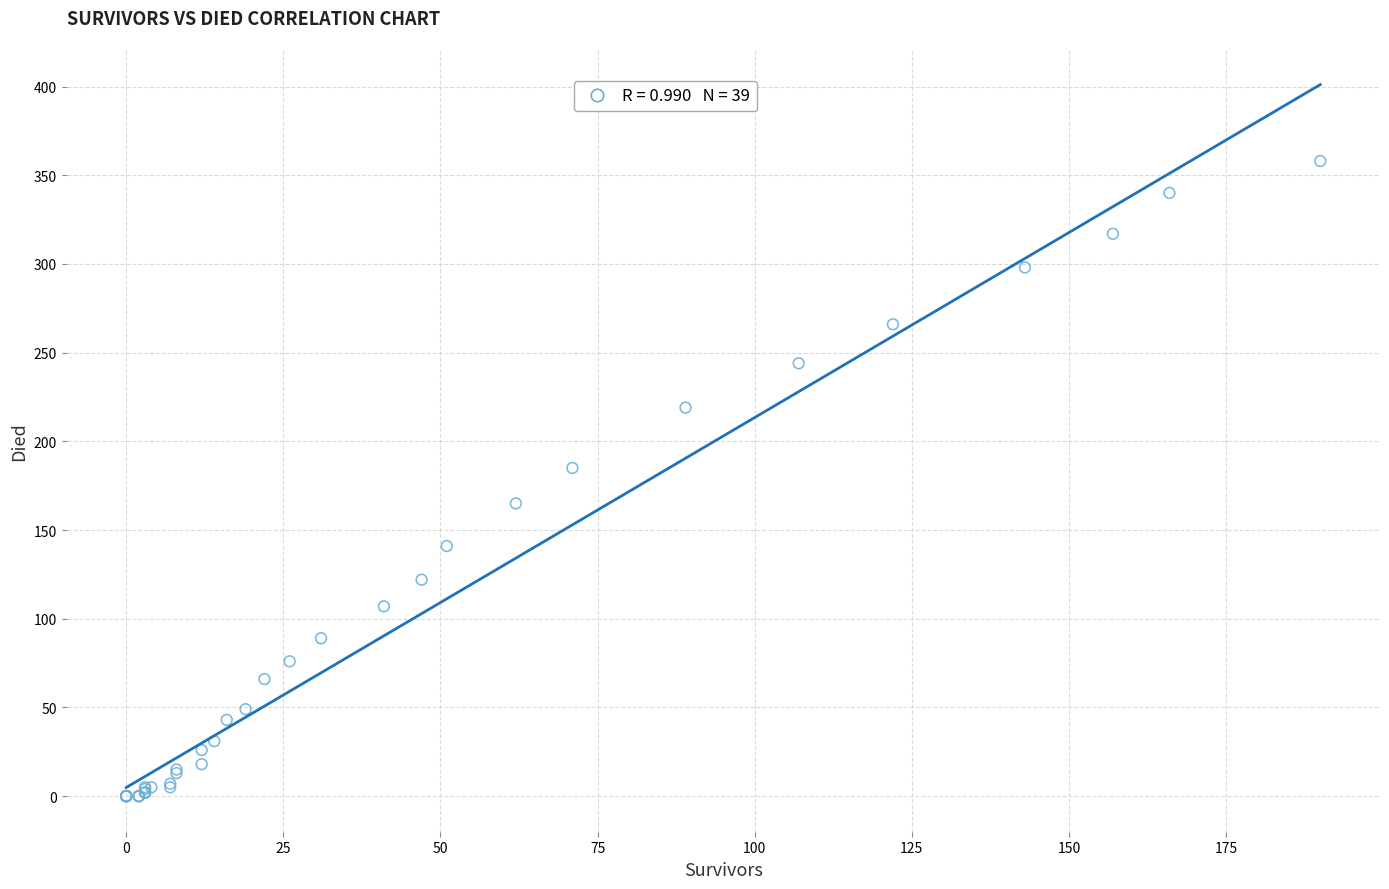

What Y value in the scatter plot is closest to 179?

185